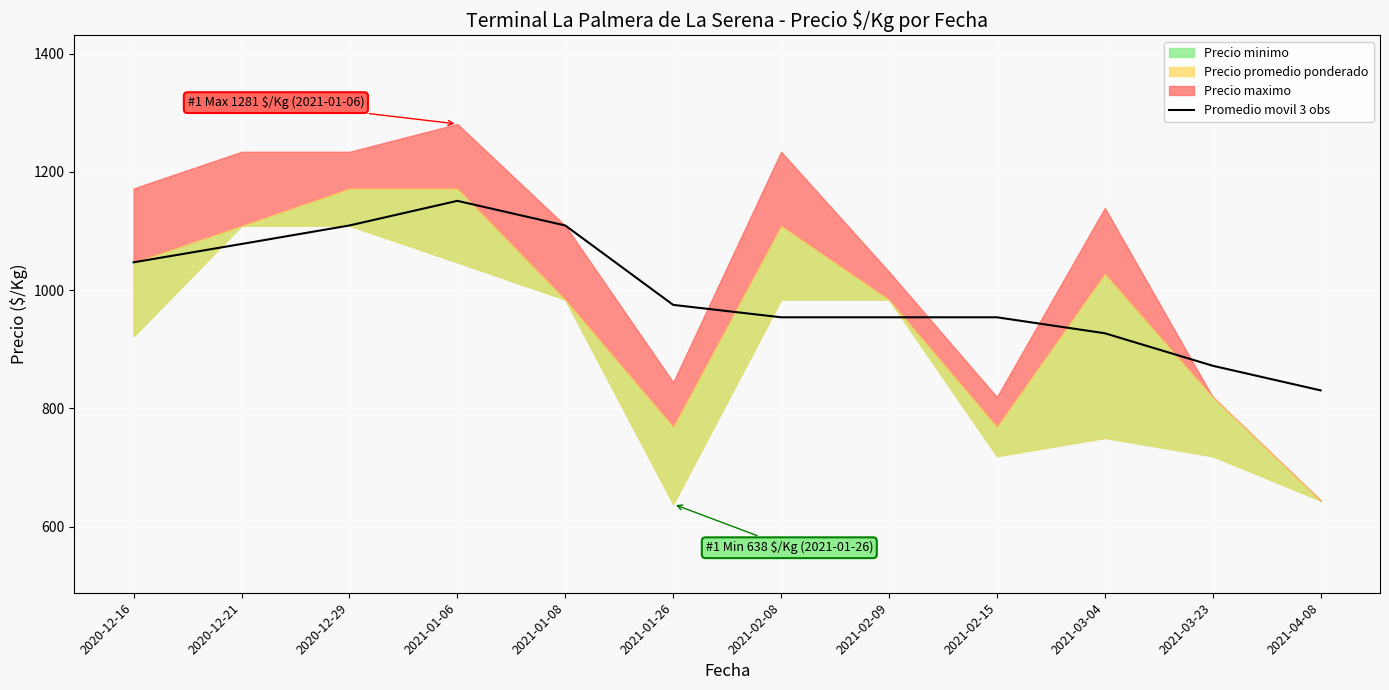

Does the chart display data point markers on the line(s)?

No